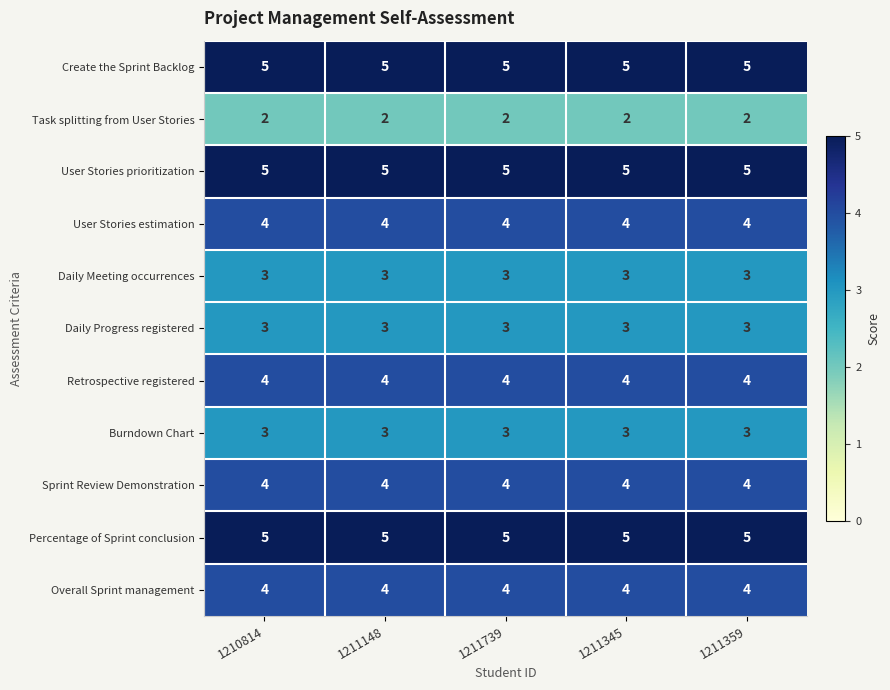

What is the spread (max minus min) of values at 1211148?

3